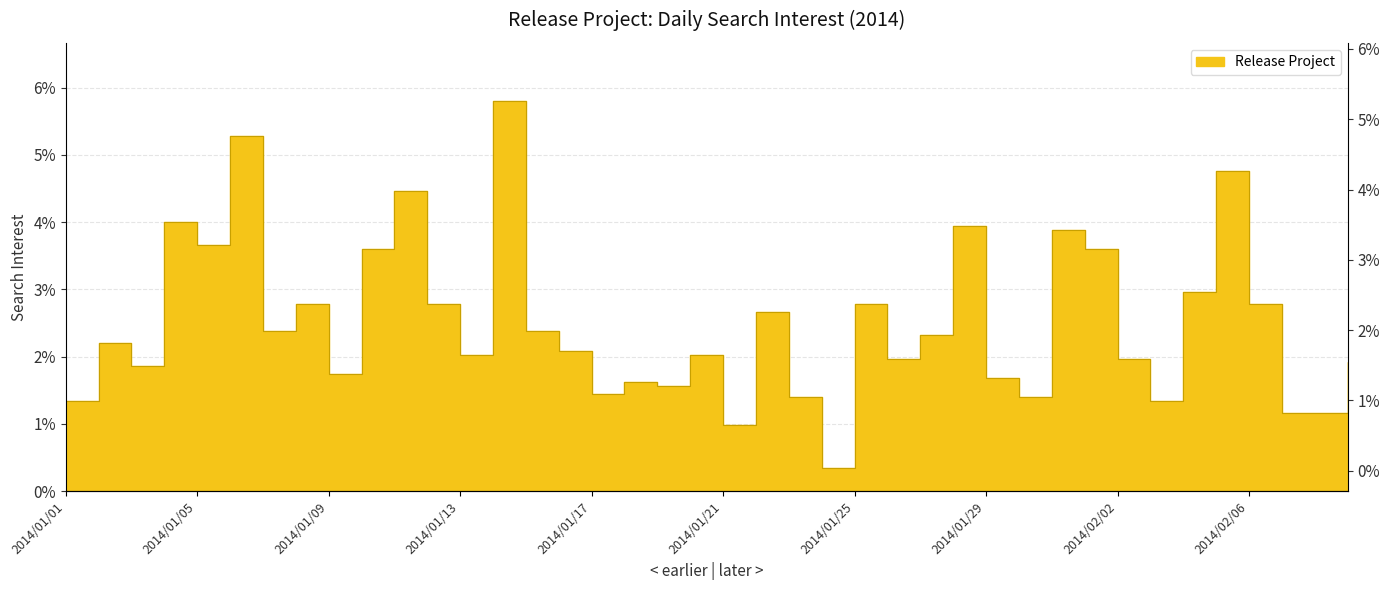

Approximately how many times larger is the value at 2014/01/09 compared to 2014/01/30?

1.2